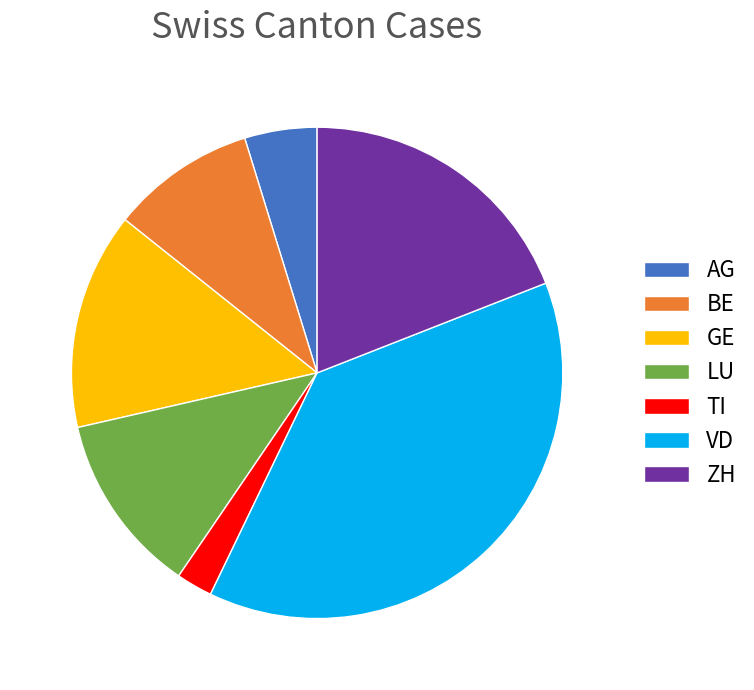

Rank the categories by value from highest to lowest.

VD, ZH, GE, LU, BE, AG, TI